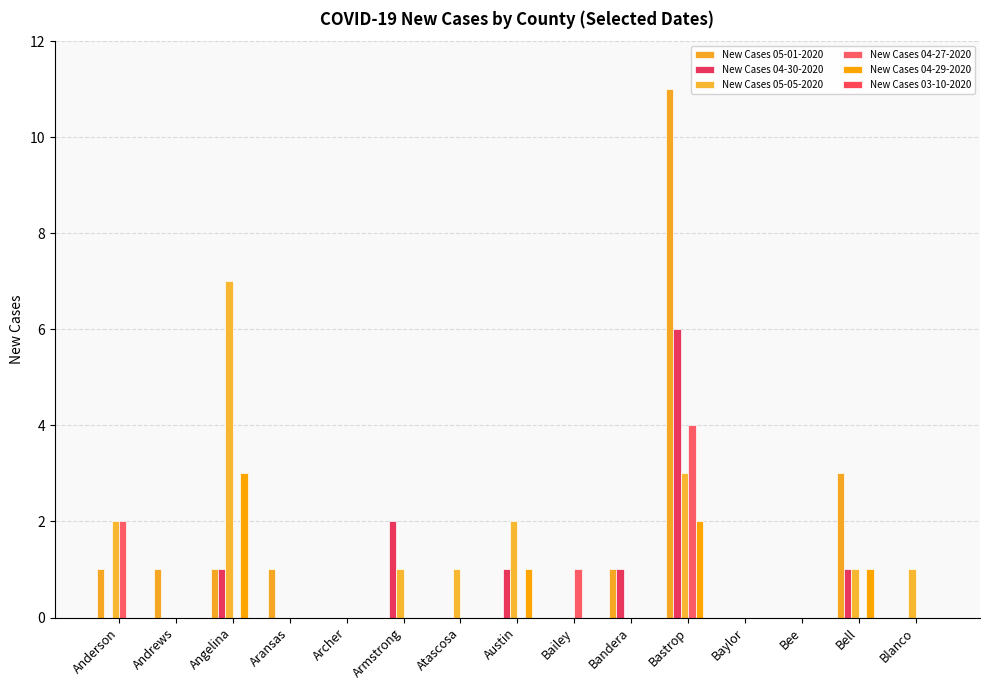

Does the chart contain stacked bars?

No